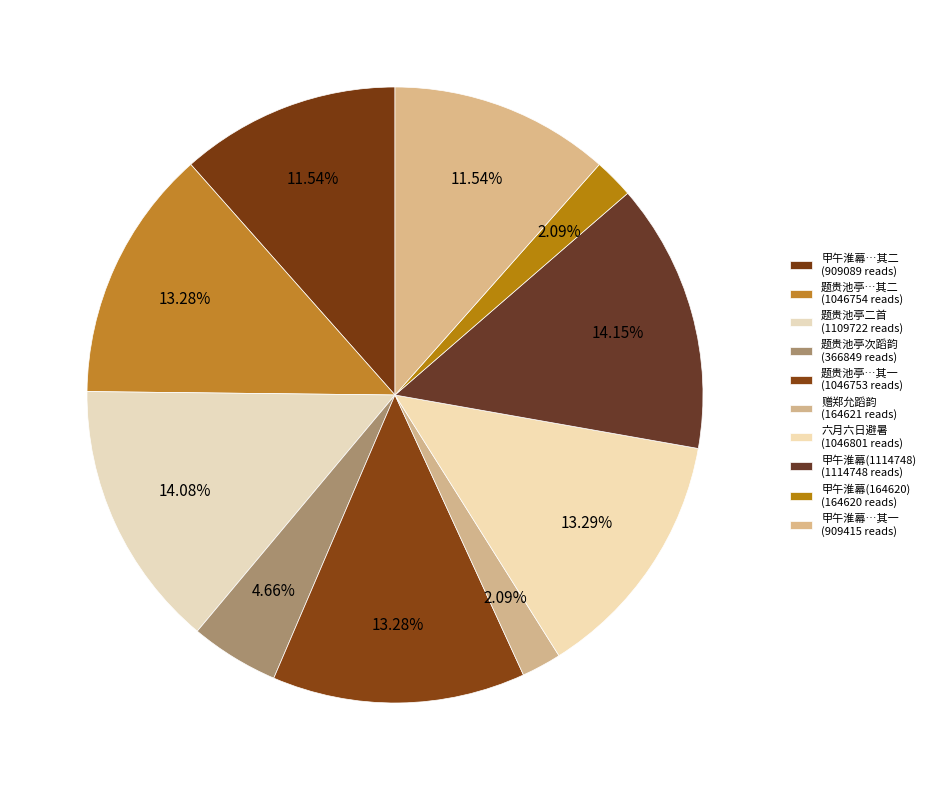

Which slice is the smallest?

甲午淮幕和萧应父赠郑允蹈韵